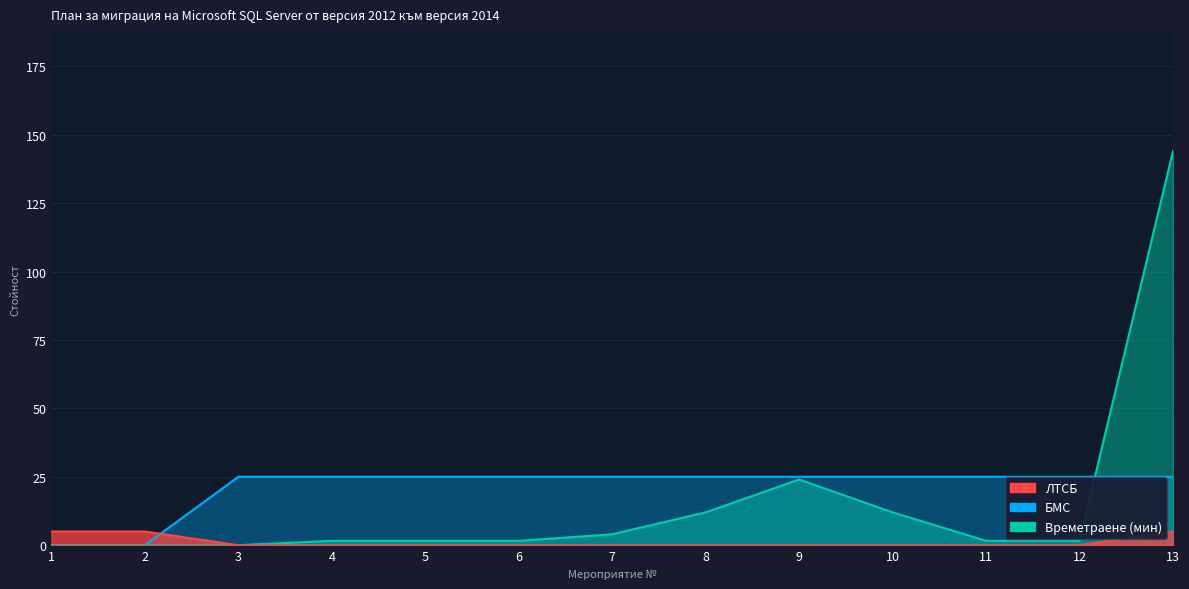

How many ЛТСБ values are between 0 and 1?

10